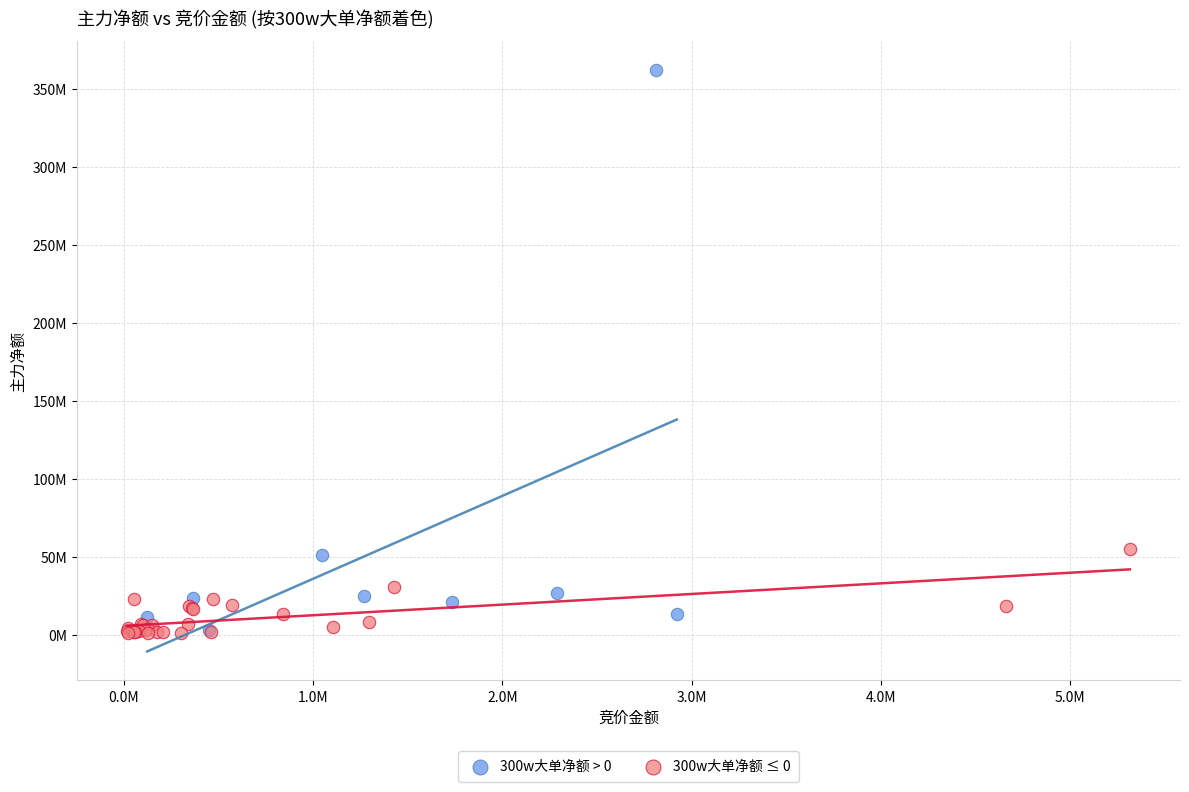

What are all the series names shown in the legend?

300w大单净额 > 0, 300w大单净额 ≤ 0